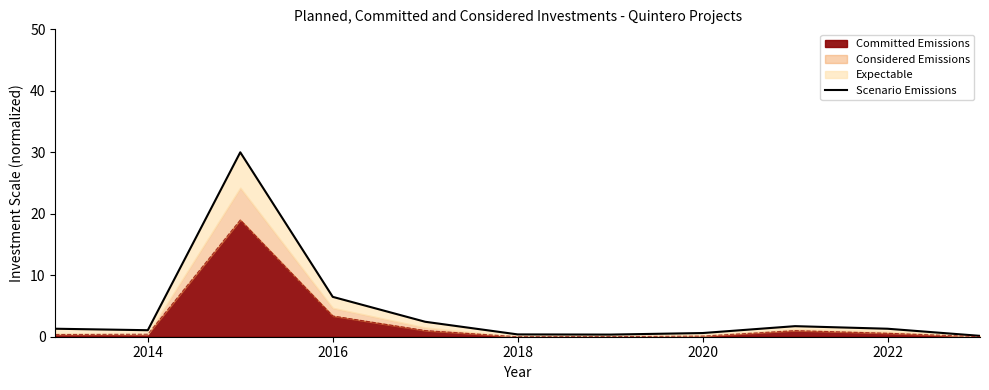

Reading left to right, extract all data points from this chart.

1.3	1.1	30.0	6.5	2.4	0.4	0.3	0.6	1.7	1.3	0.1